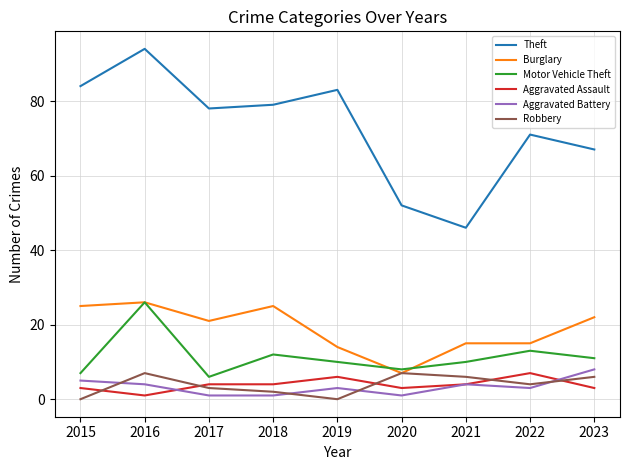

At which category is the sum across all series the highest?

2016